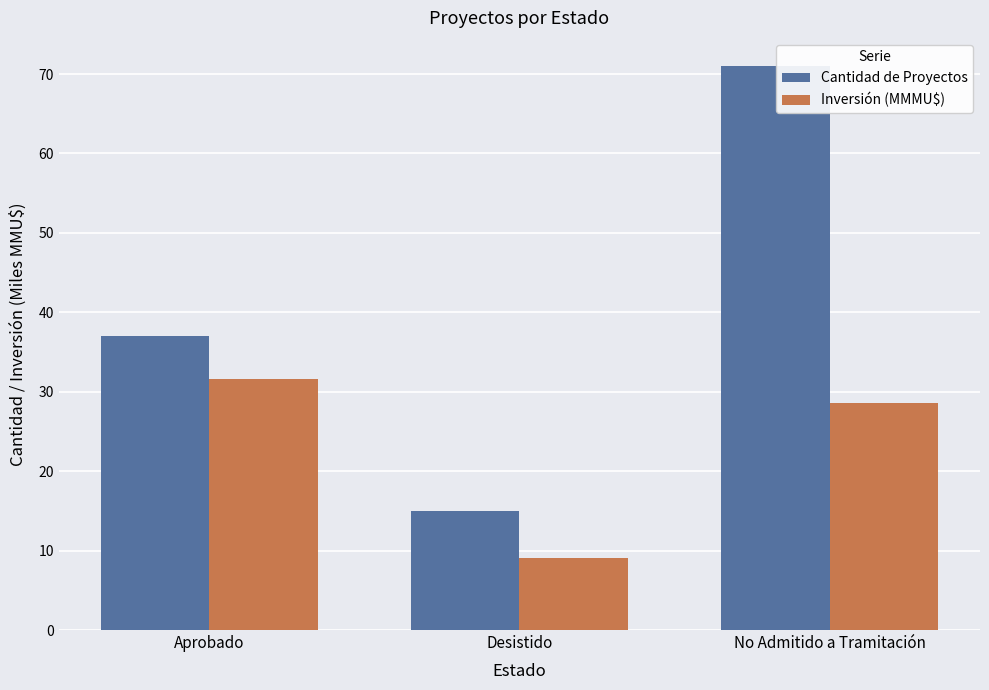

What is the difference between the maximum and minimum values in the Cantidad de Proyectos series?

56.0